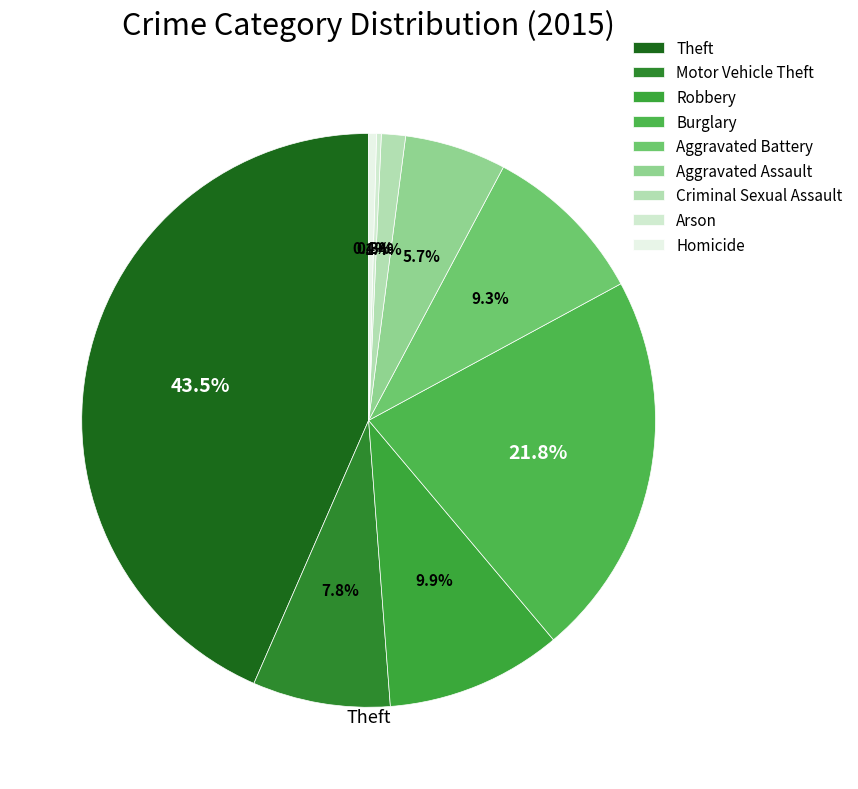

How many slices are in this pie chart?

9